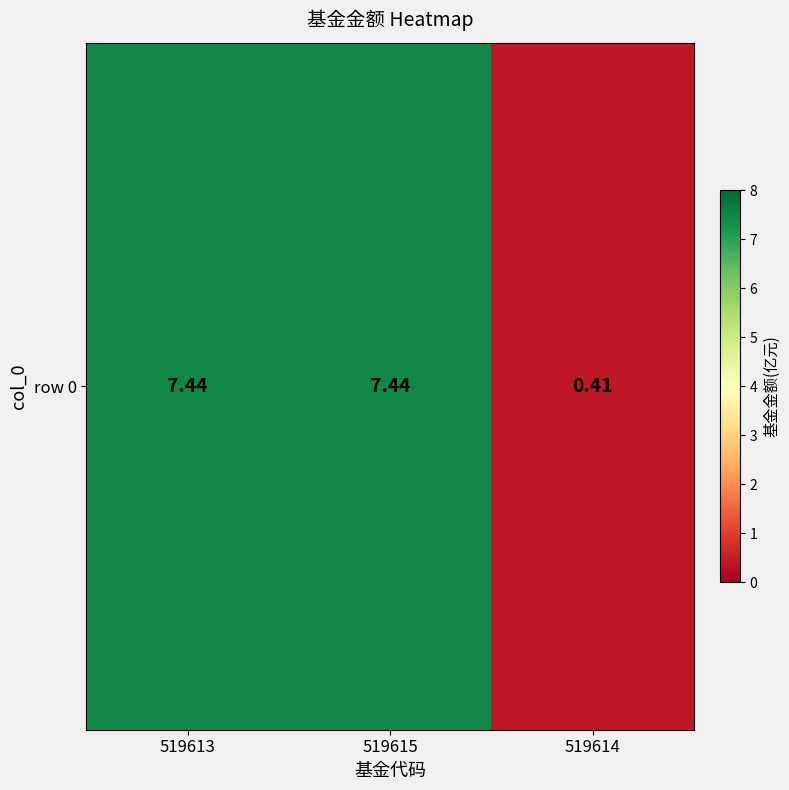

The chart shows a value of 13.3 at 519615. True or false?

False